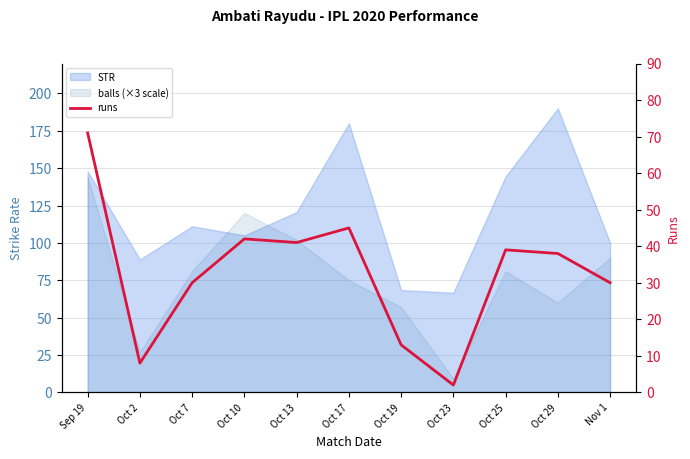

Reading left to right, list all the values displayed in this chart.

Sep 19=71	Oct 2=8	Oct 7=30	Oct 10=42	Oct 13=41	Oct 17=45	Oct 19=13	Oct 23=2	Oct 25=39	Oct 29=38	Nov 1=30